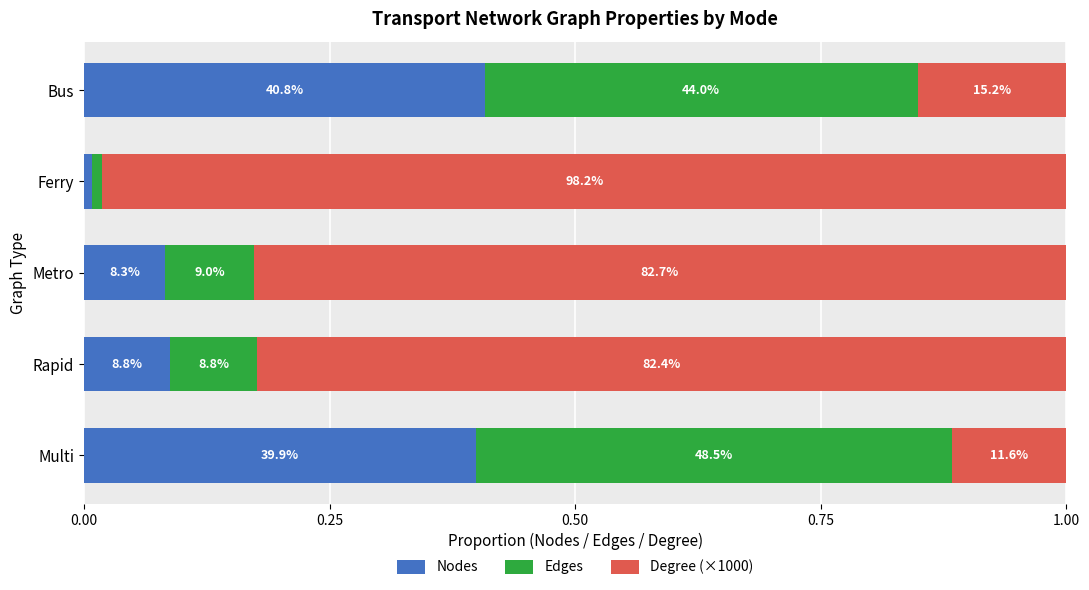

What are all the series names shown in the legend?

Nodes, Edges, Degree (×1000)